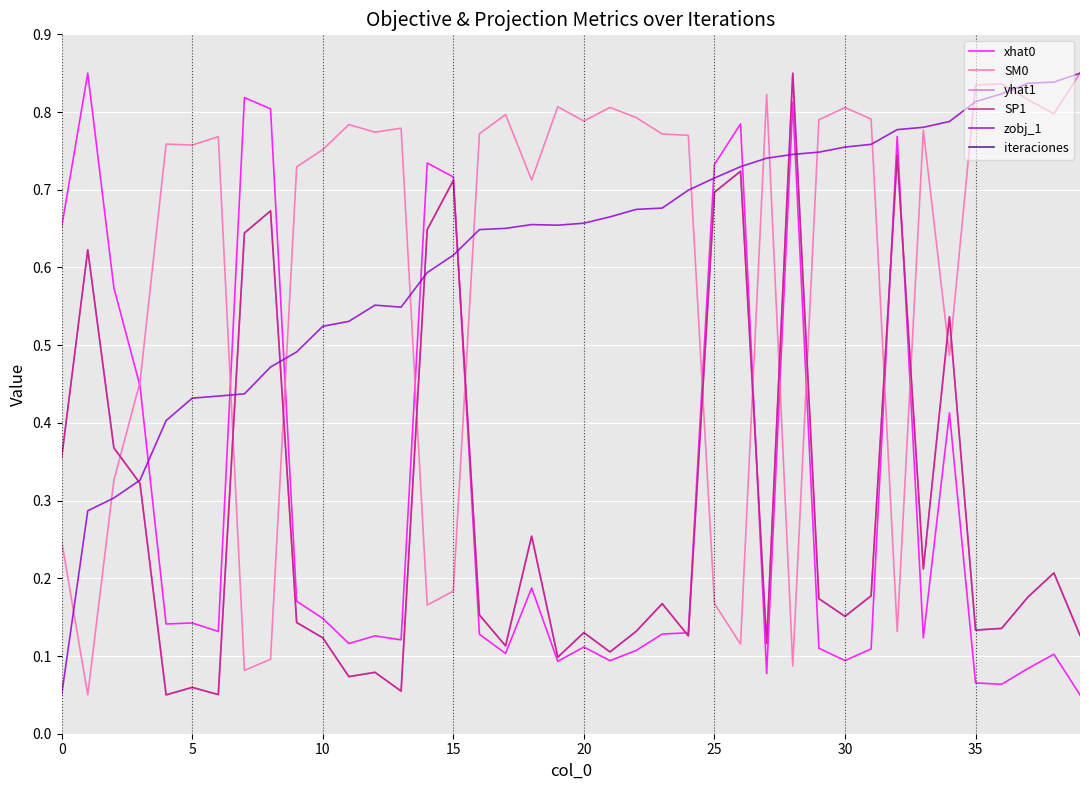

What is the average value of the xhat0 series?

0.3